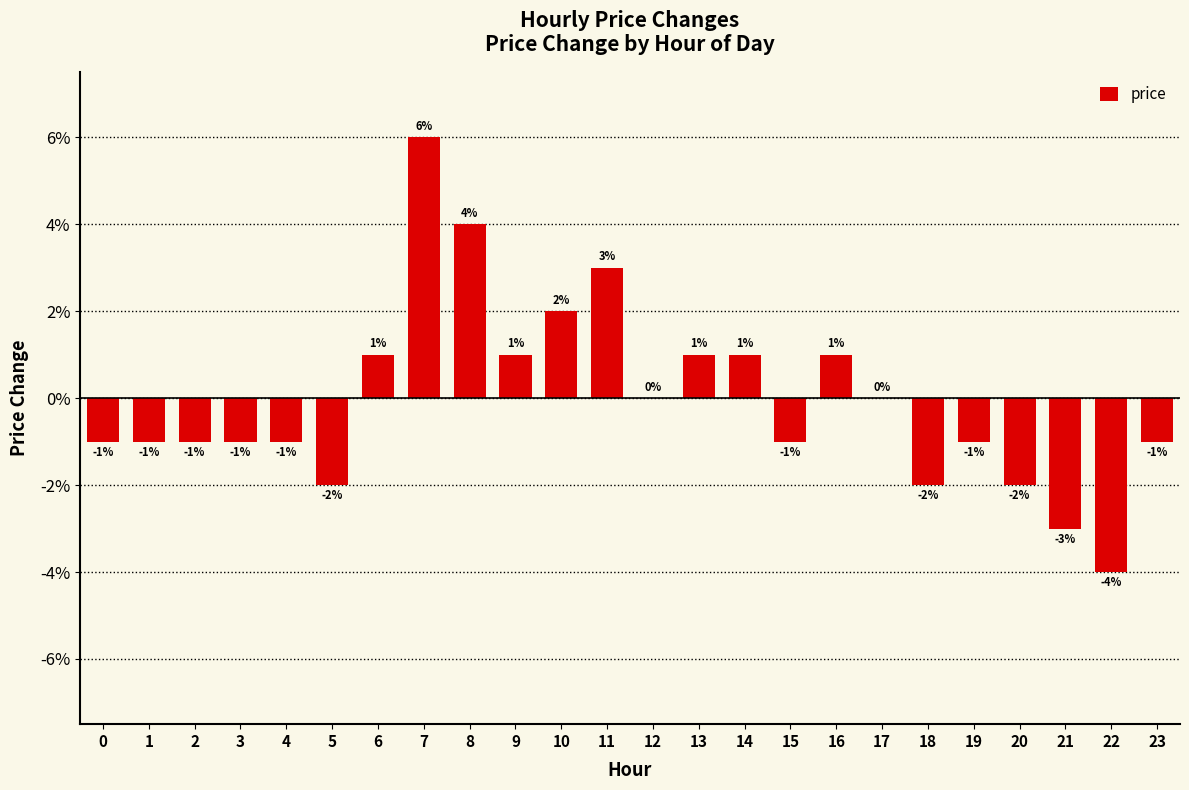

Are the bars horizontal?

No